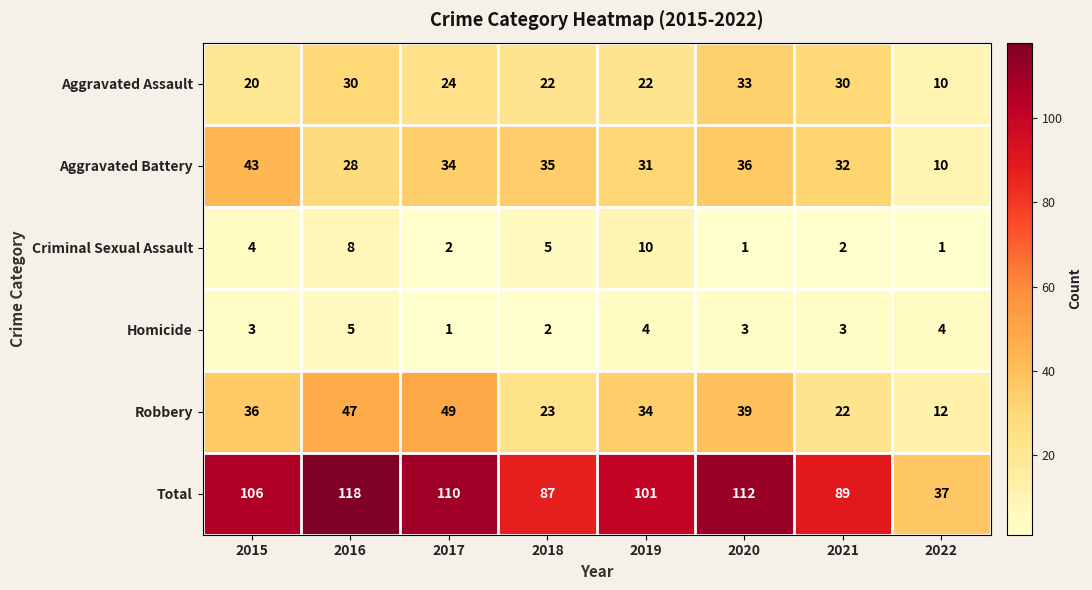

The value of Criminal Sexual Assault at 2020 is 1. True or false?

True